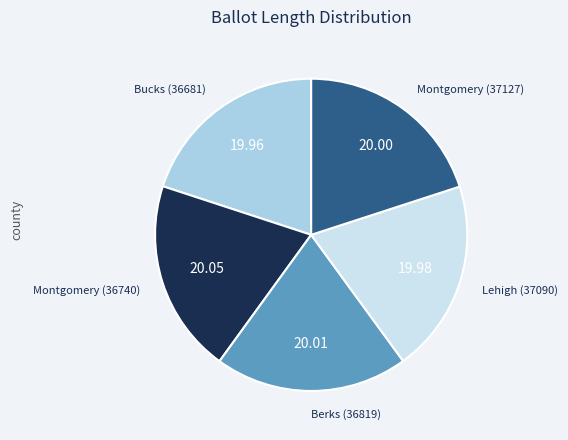

Does any single category account for the majority?

No